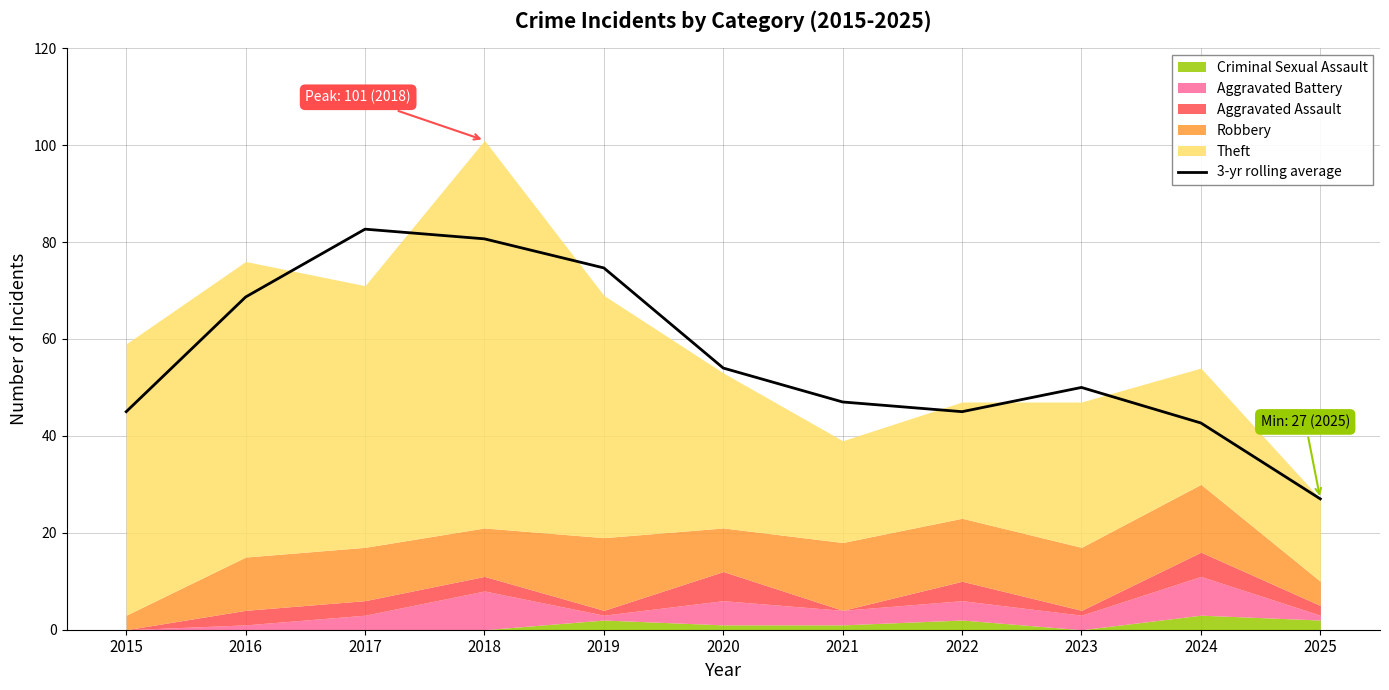

True or false: the data shows 27.0 at 2025.

True